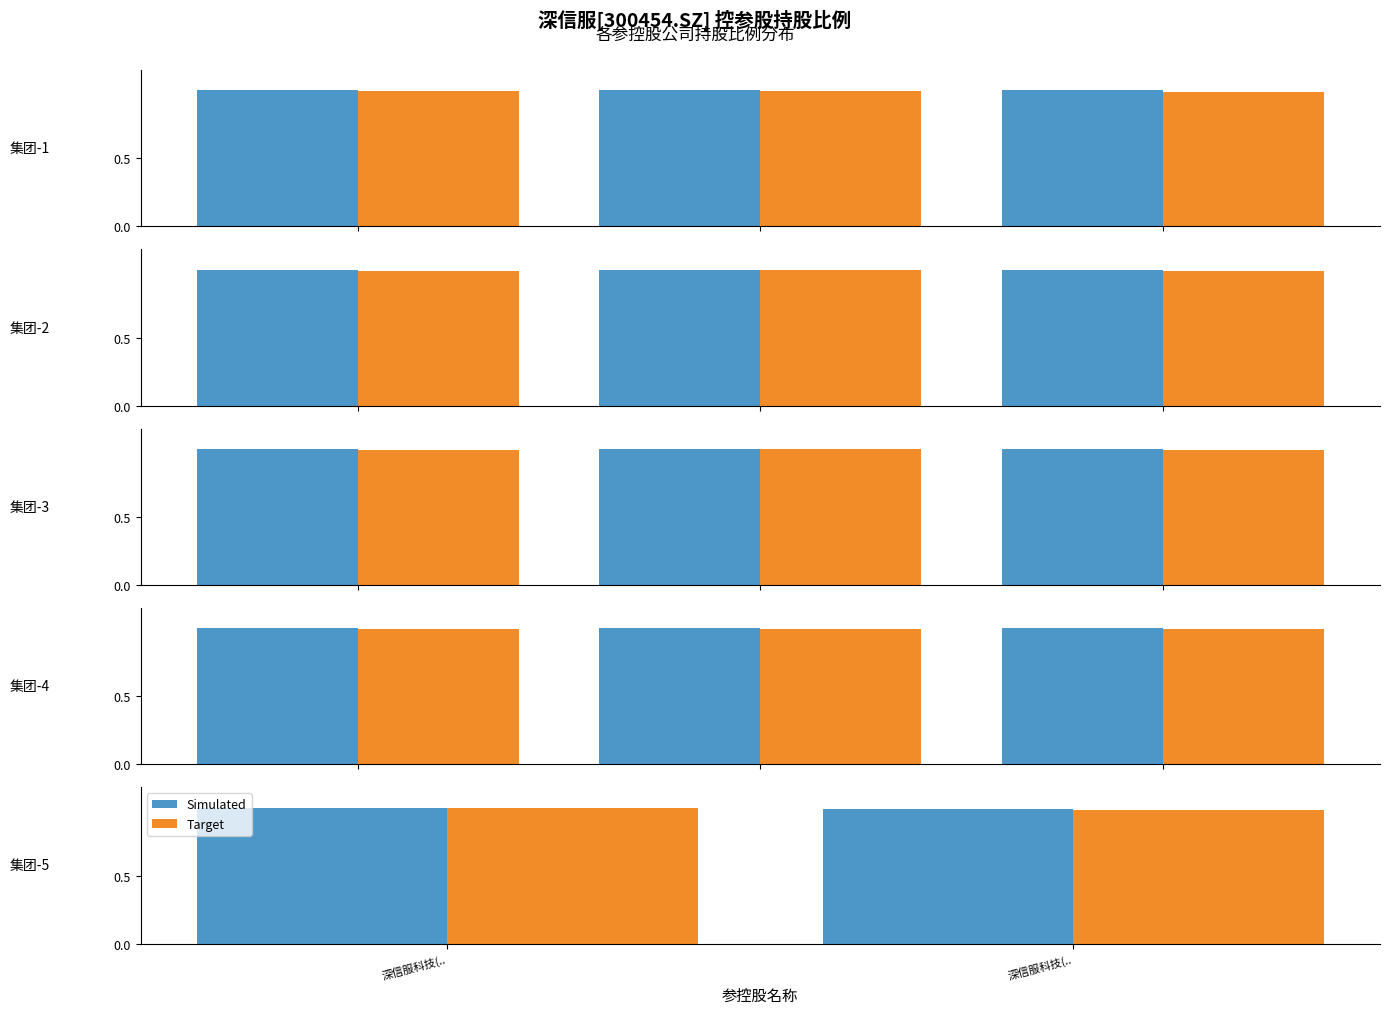

What is the total value across all series at 深信服科技(..?

2.0